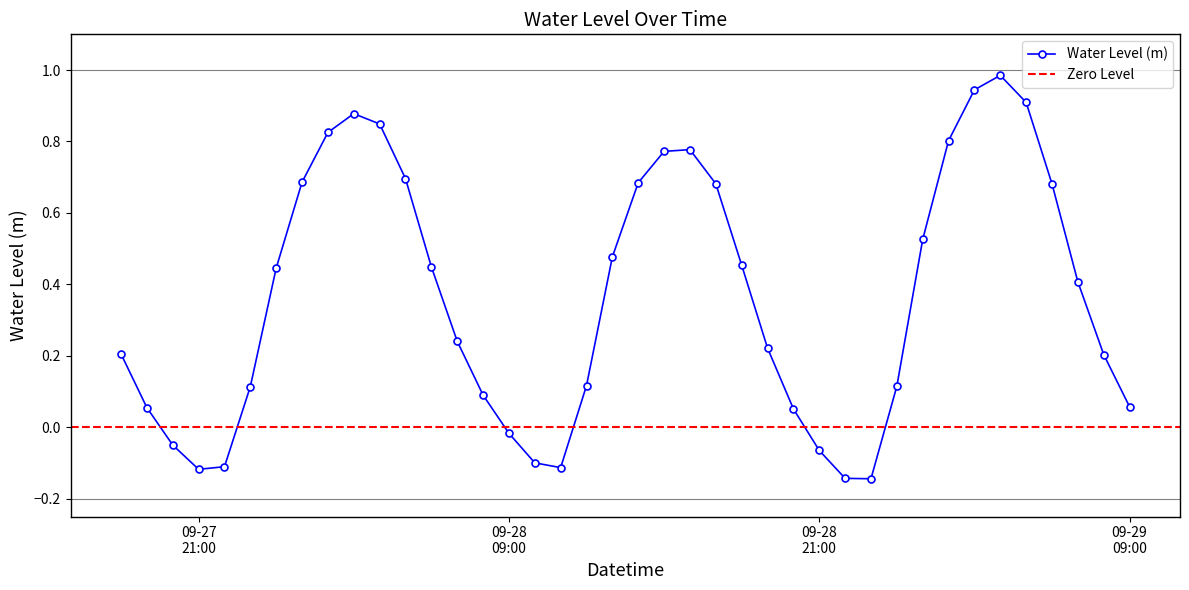

What position from the left is 2024-09-29 00:00:00?

31